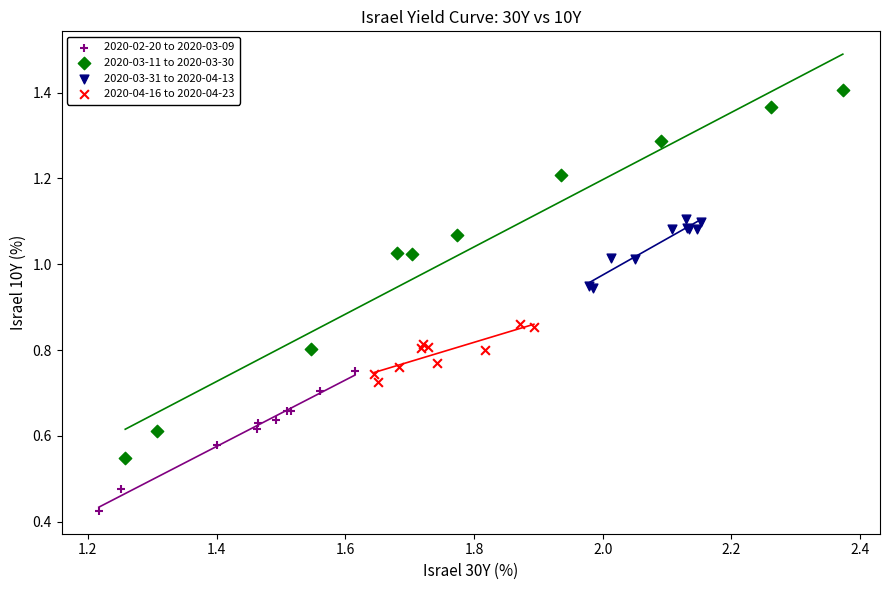

Which series contains the highest Y value?

2020-03-11 to 2020-03-30